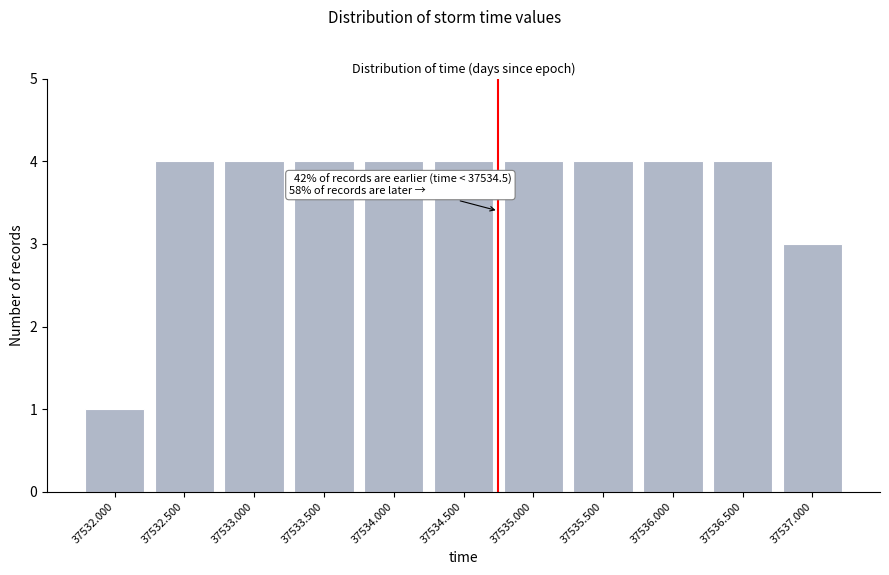

Reading left to right, extract all data points from this chart.

1	4	4	4	4	4	4	4	4	4	3